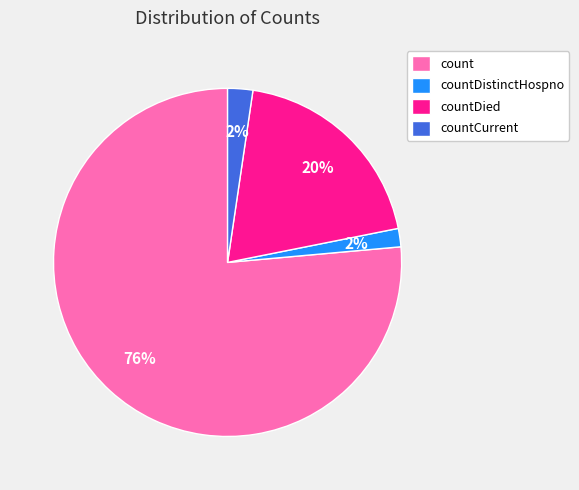

Count the number of slices in the pie.

4